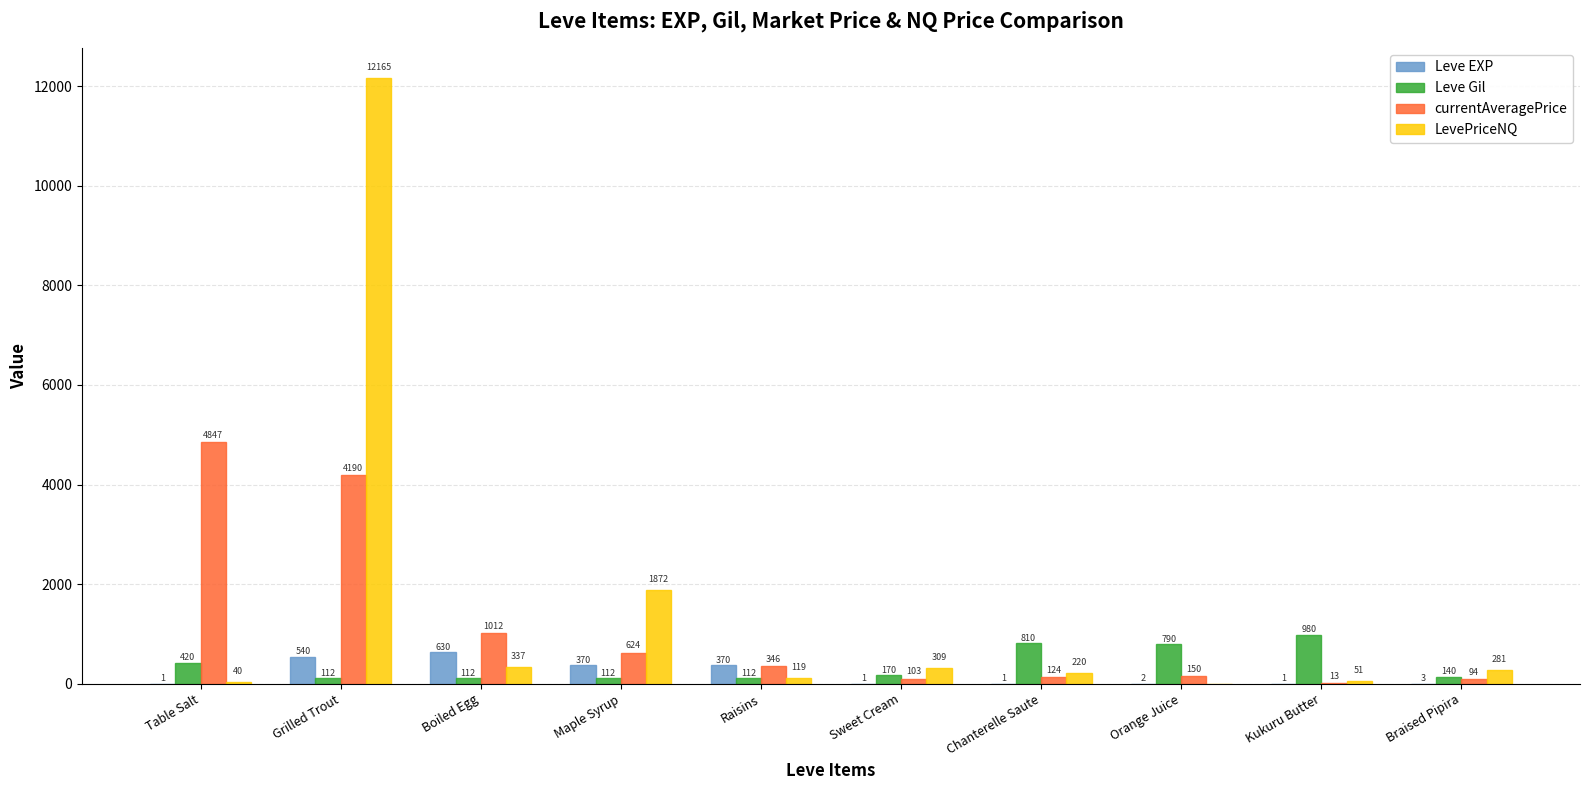

Where does the Leve Gil series first go above 170?

Table Salt